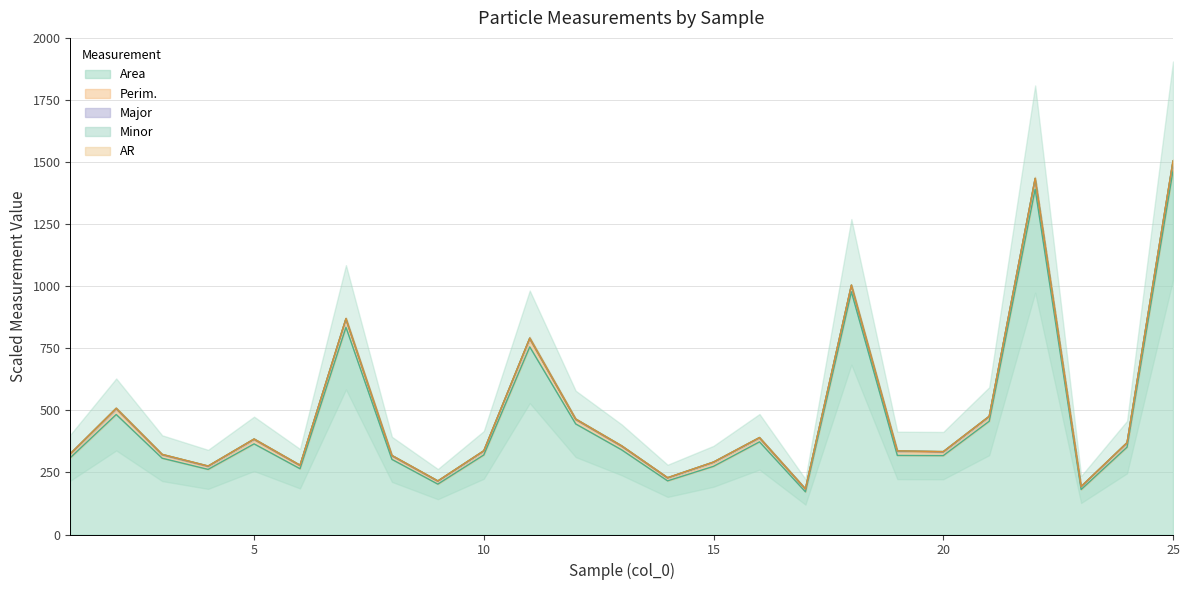

What is the minimum value for Area?

172.0